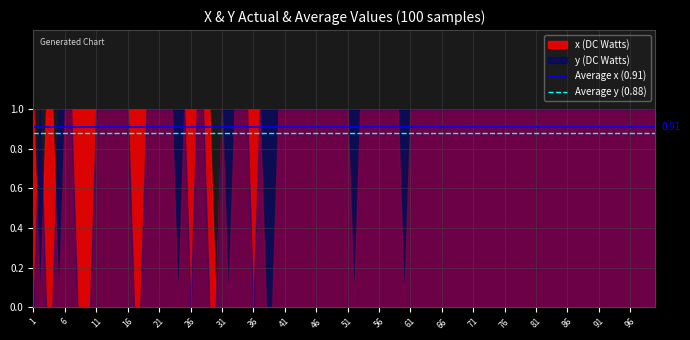

Does the chart display data point markers on the line(s)?

No